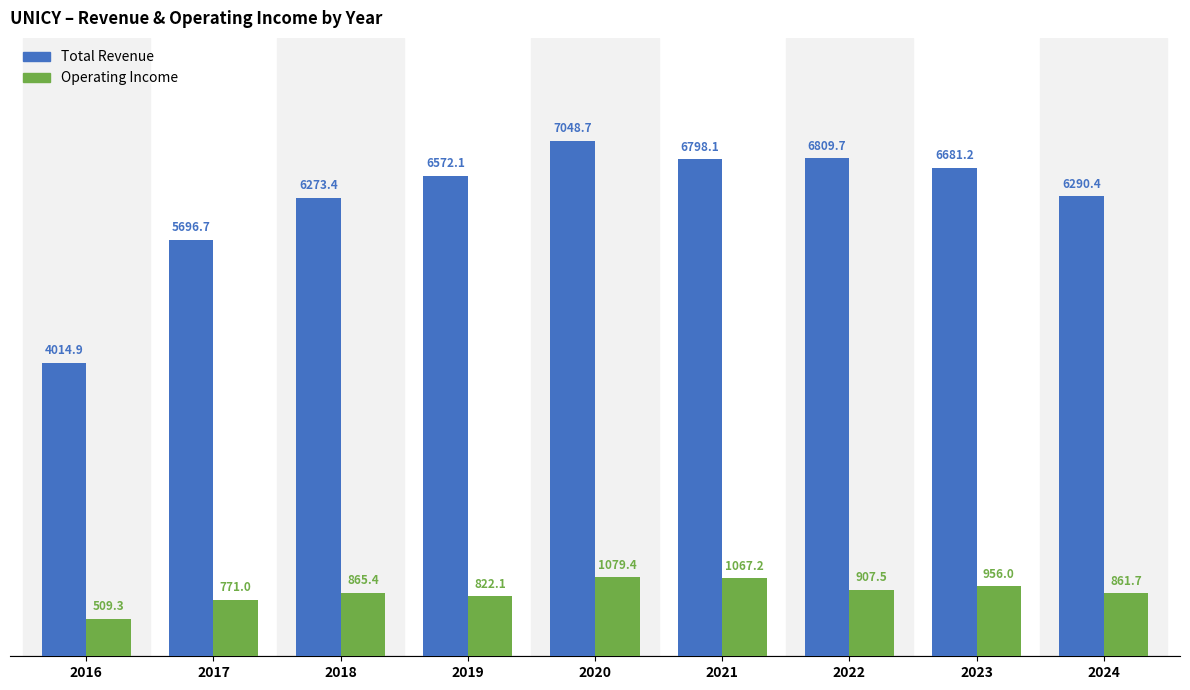

At which category does the chart reach its peak across all series?

2020